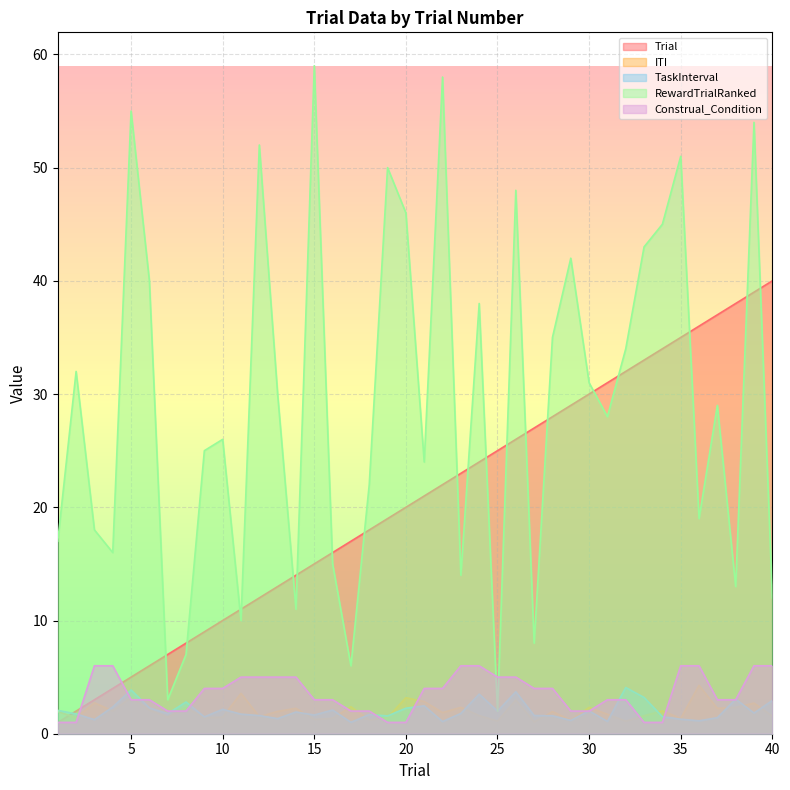

How many intersections are there between ITI and TaskInterval?

16